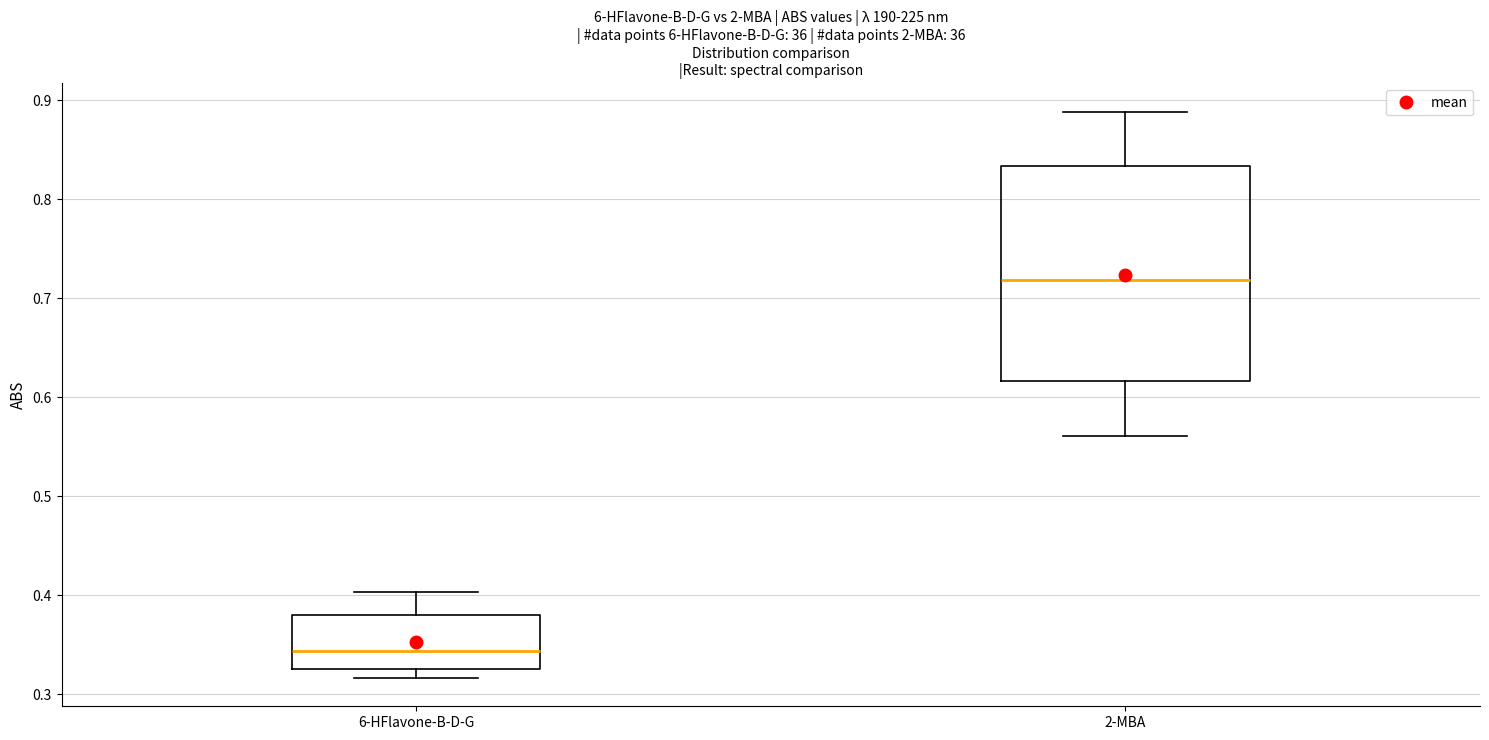

Comparing the boxes themselves (not the whiskers), which one is the tallest?

2-MBA